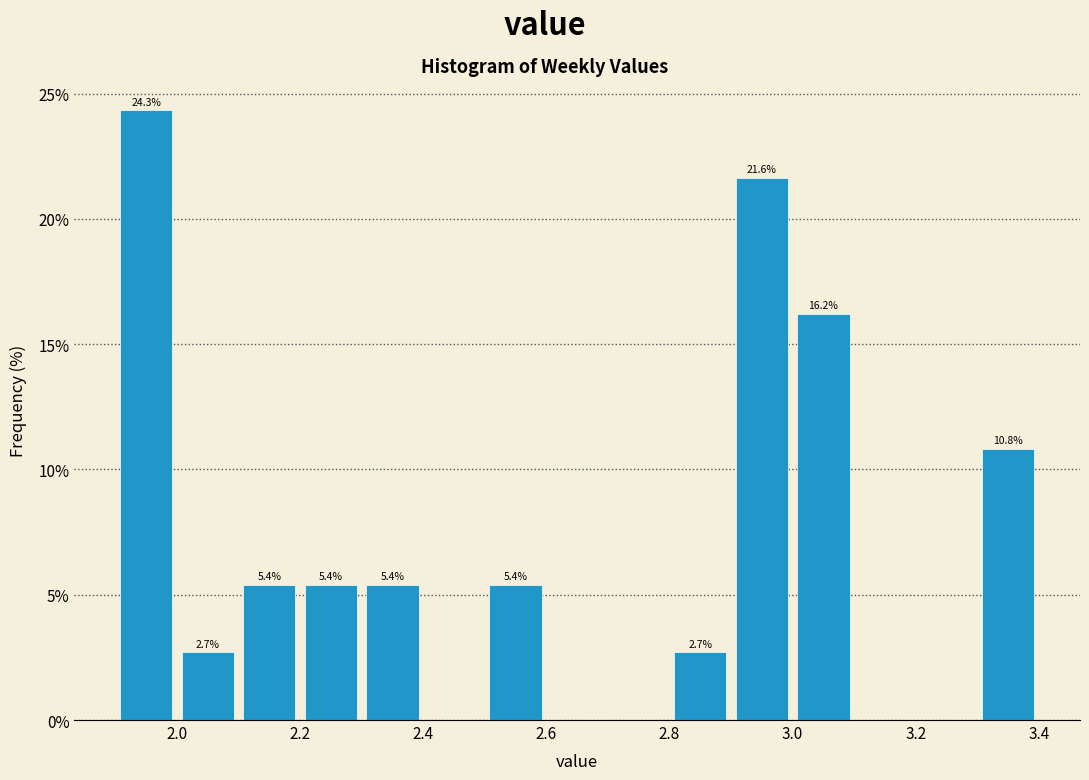

Which range on the x-axis has the tallest bar?

1.9 to 2.0